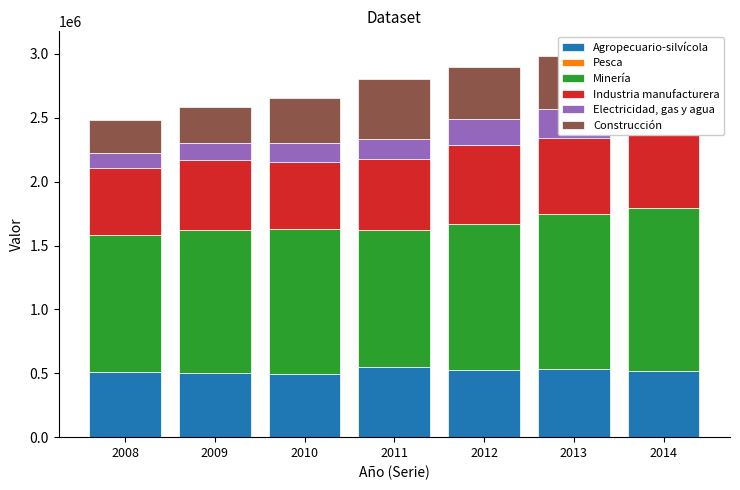

What is the total value across all series at 2011?

2806555